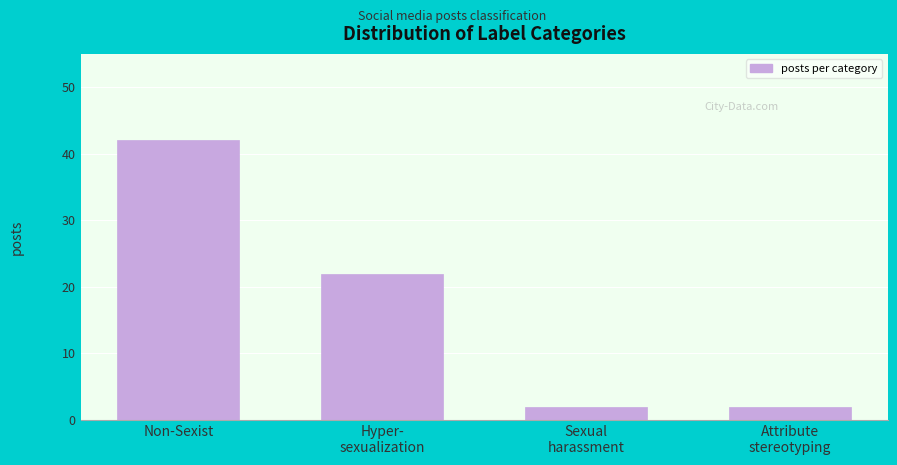

Reading left to right, list all the values displayed in this chart.

42	22	2	2